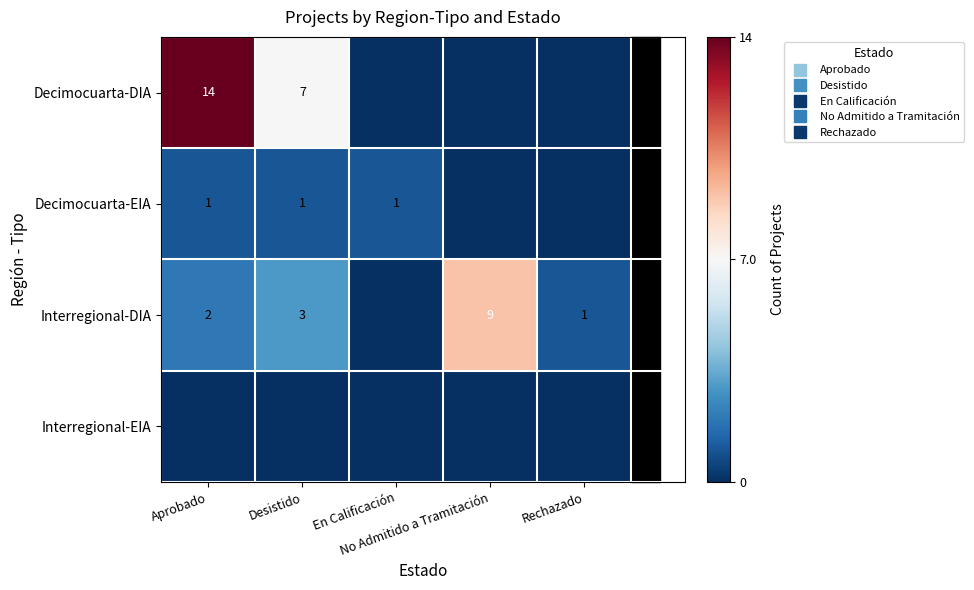

Which series changed the most between Aprobado and Rechazado?

Decimocuarta-DIA